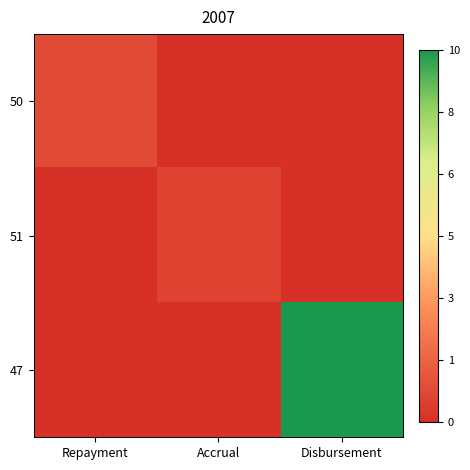

Which category has the highest value across all series?

Disbursement